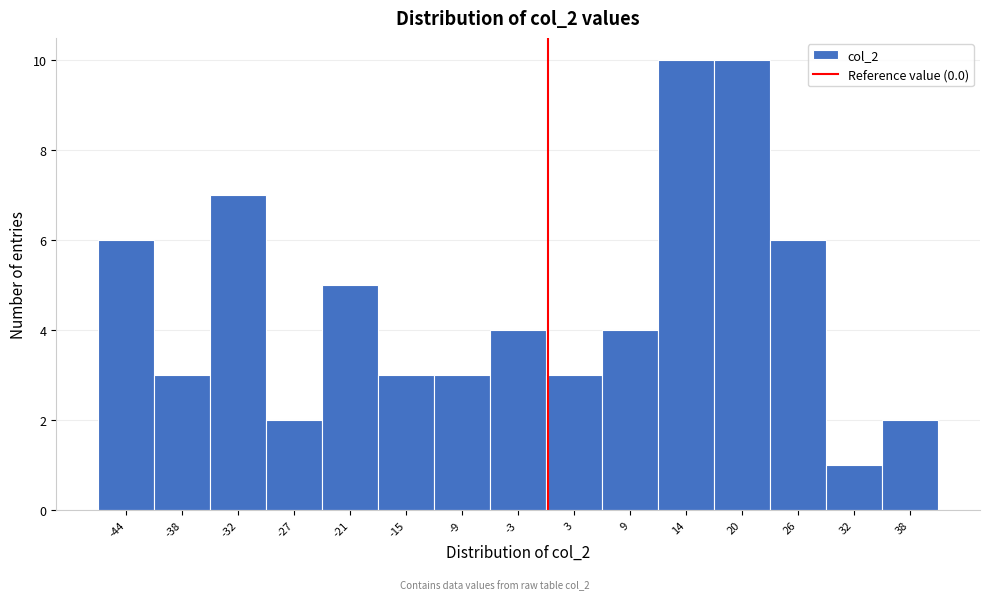

Reading left to right, list every bar in this chart as the range it spans on the x-axis followed by its height. Neither the bar edges nor the heights are printed on the chart, so give them approximately, as read against the axes.

-47 to -41: 6
-41 to -35: 3
-35 to -30: 7
-30 to -24: 2
-24 to -18: 5
-18 to -12: 3
-12 to -6: 3
-6 to 0: 4
0 to 6: 3
6 to 11: 4
11 to 17: 10
17 to 23: 10
23 to 29: 6
29 to 35: 1
35 to 41: 2